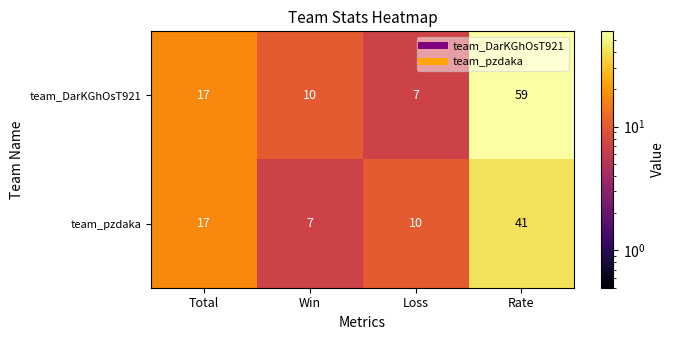

Where is team_pzdaka nearest to the value 24?

Total